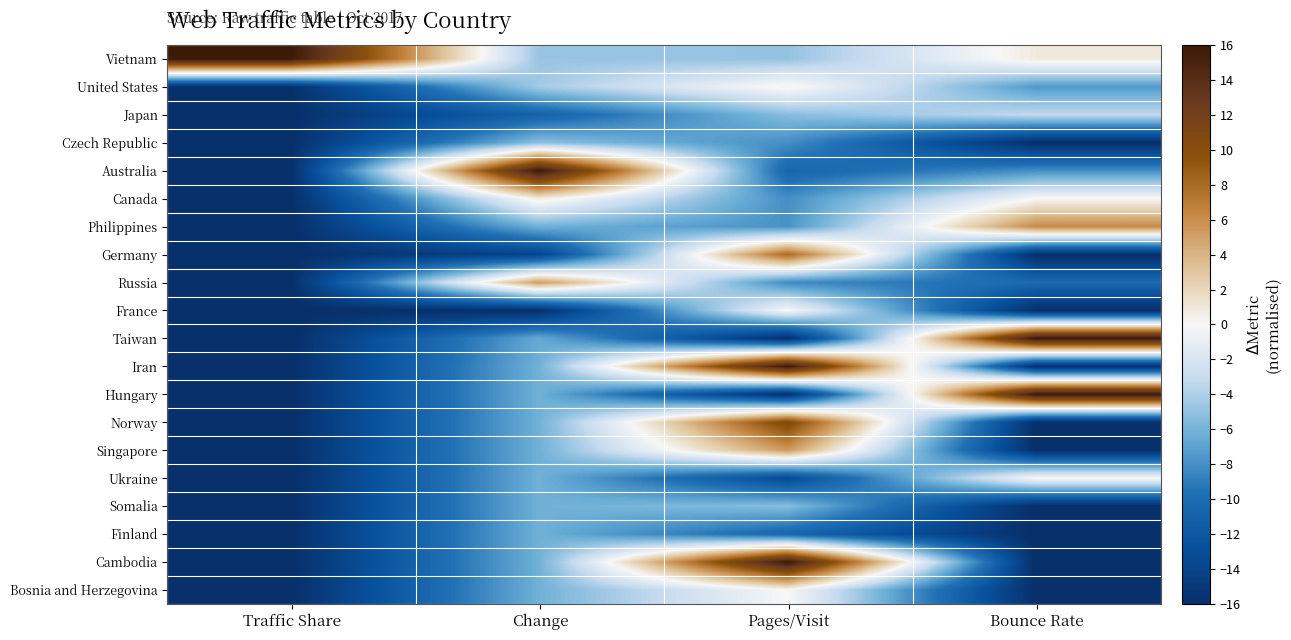

At which category is the sum across all series the highest?

Pages/Visit